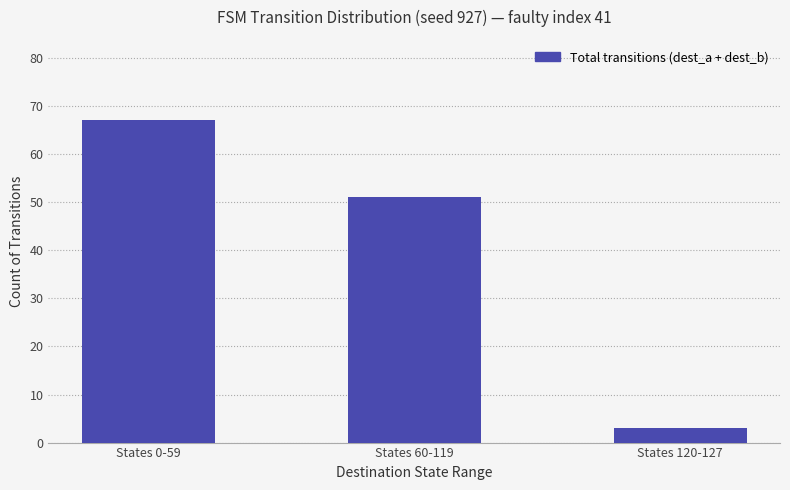

The value at States 0-59 is 95. True or false?

False